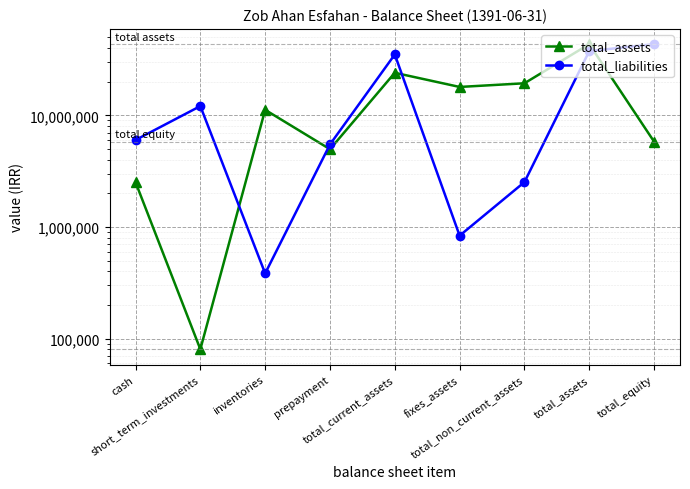

What is the spread (max minus min) of values at total_non_current_assets?

16868246